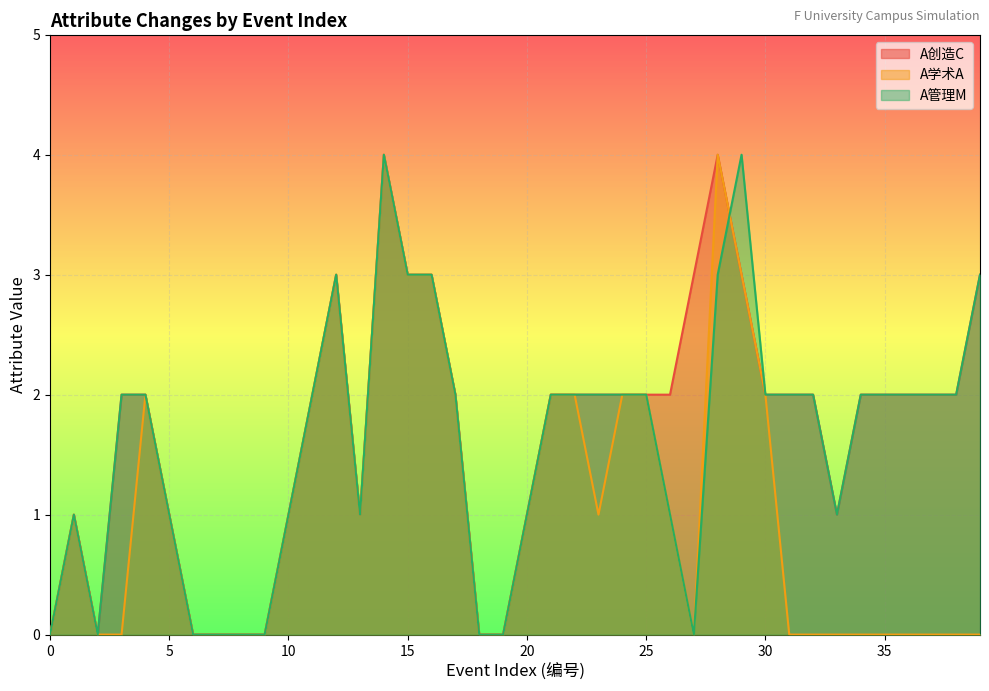

True or false: A学术A and A创造C intersect in this chart.

False